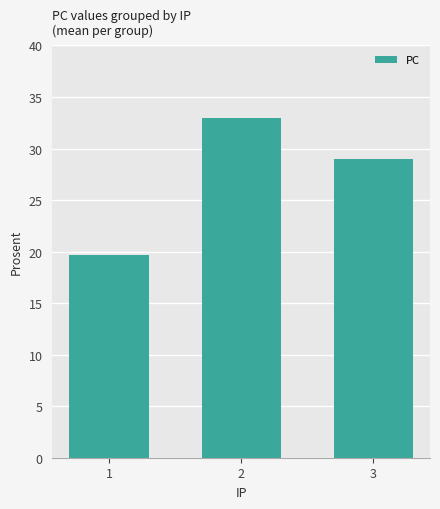

Reading left to right, transcribe all the data shown in this chart.

1=19.7	2=33.0	3=29.0